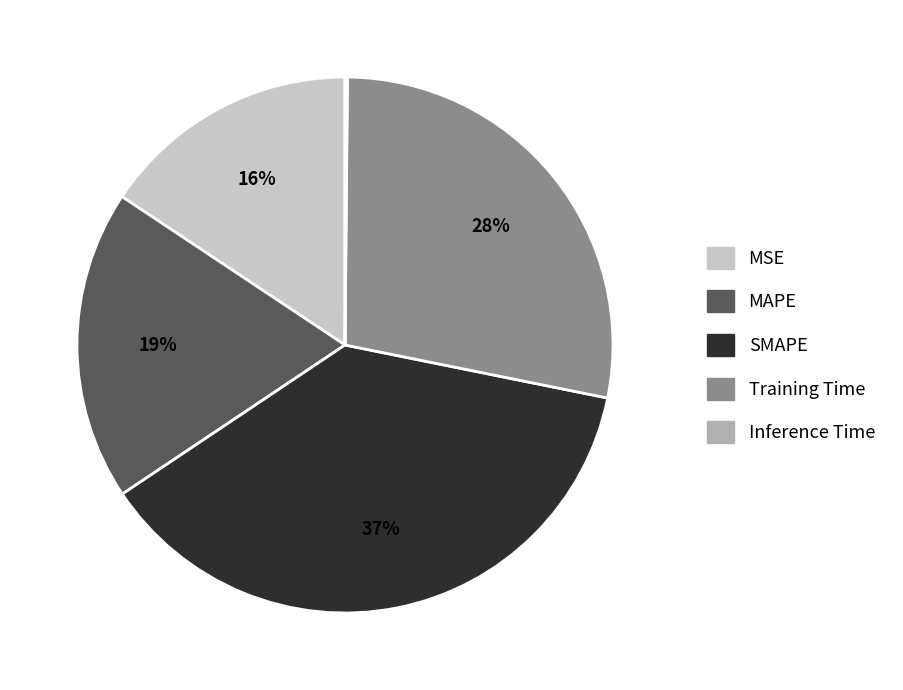

Between SMAPE and MAPE, which is larger?

SMAPE